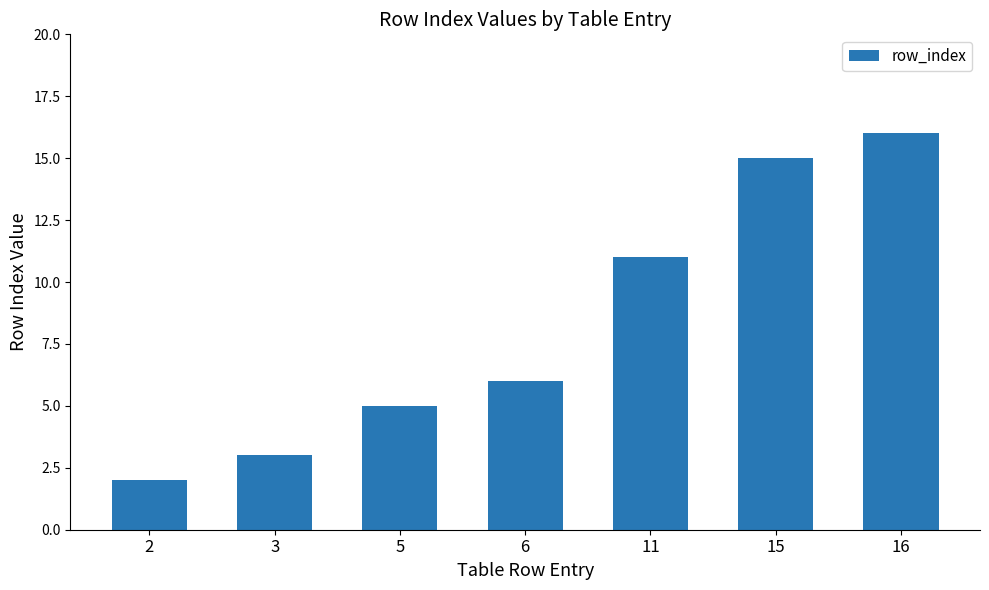

How many values are below 6?

3